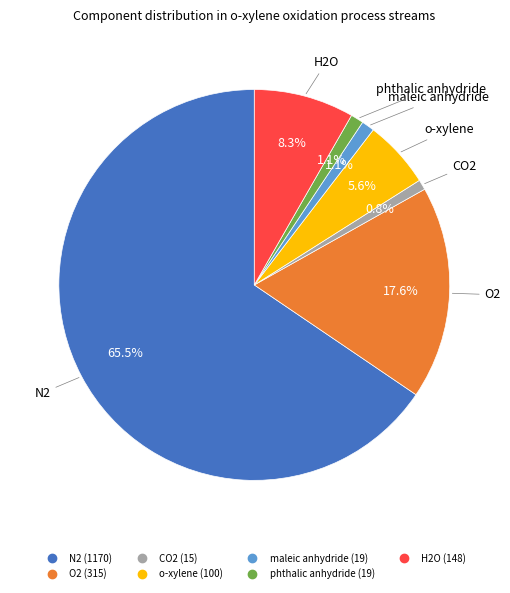

What is the ratio of the value at N2 to the value at o-xylene?

11.7